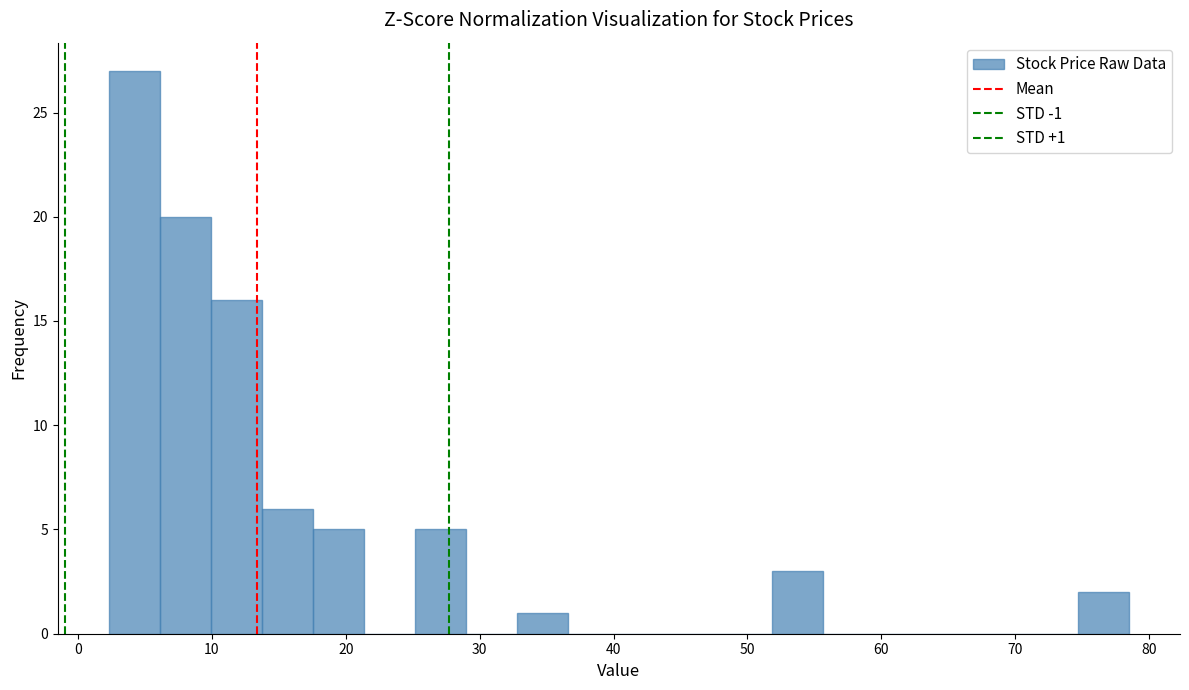

Around what value on the x-axis is the tallest bar? Give the approximate position of its centre, as read against the axis.

4